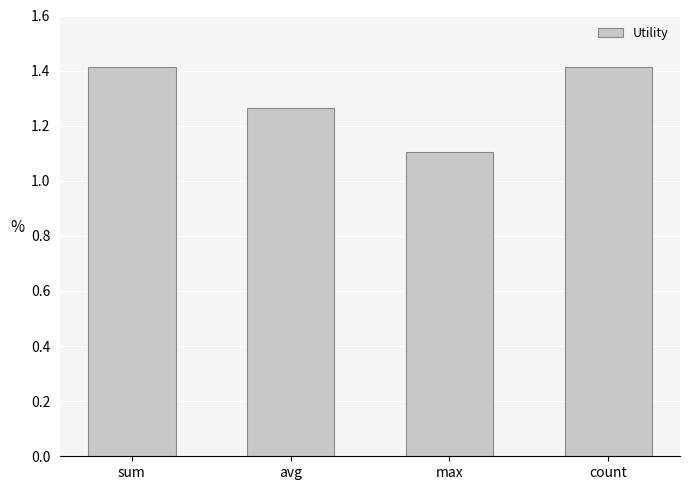

What position from the right is max?

2